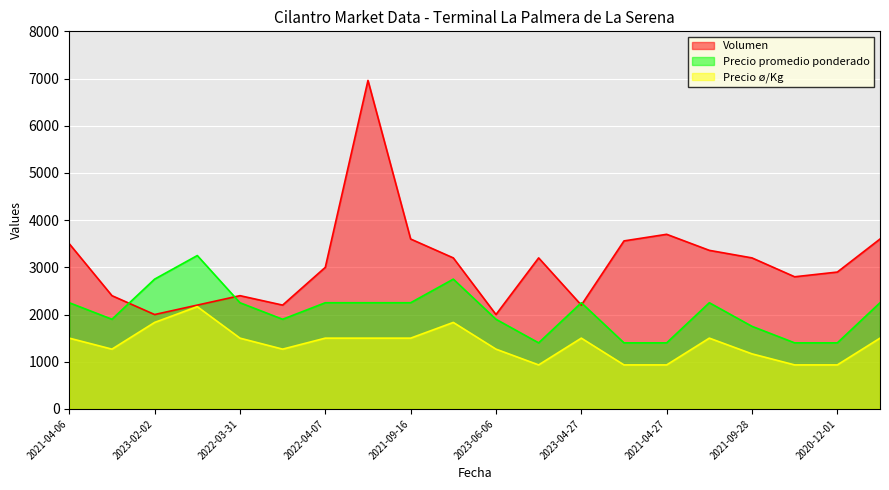

What is the difference between the highest and lowest values at 2021-04-06?

2000